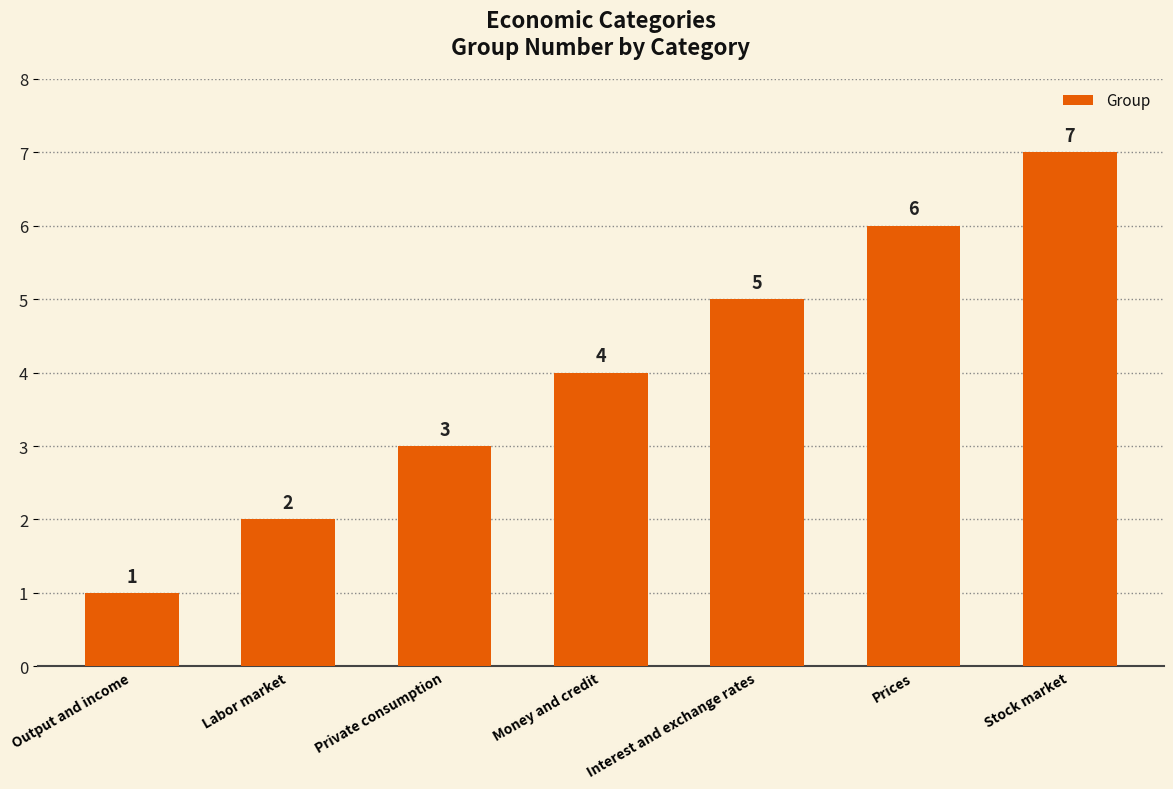

Approximately how many times larger is the value at Private consumption compared to Labor market?

1.5